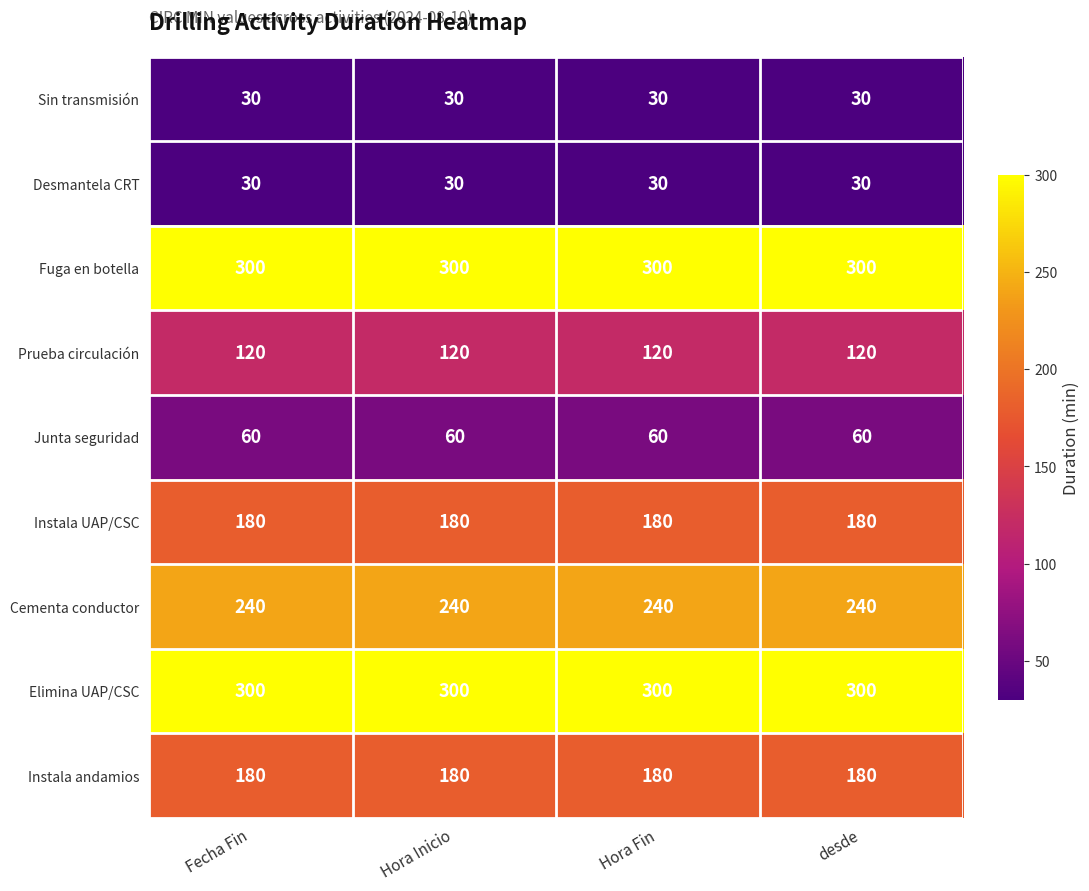

What is the difference between the highest and lowest values at desde?

270